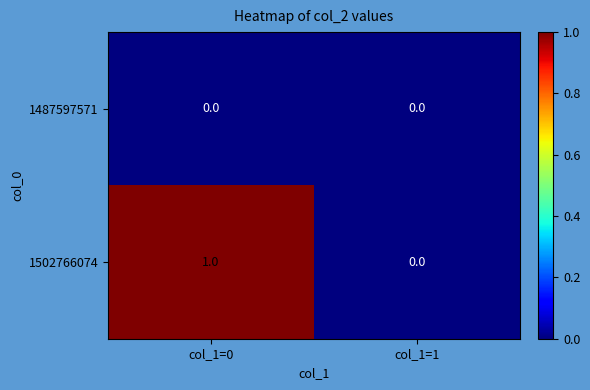

Is it true that 1487597571 equals 0 at col_1=0?

True